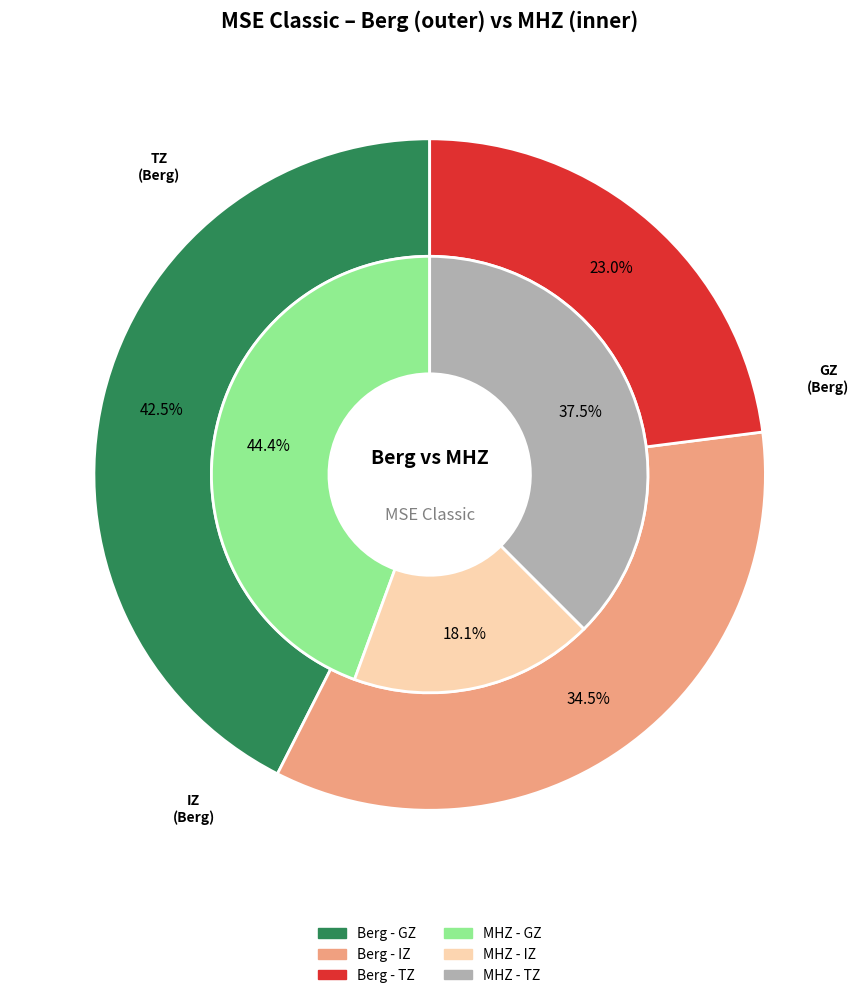

Between IZ and TZ, which series saw the biggest shift?

MHZ